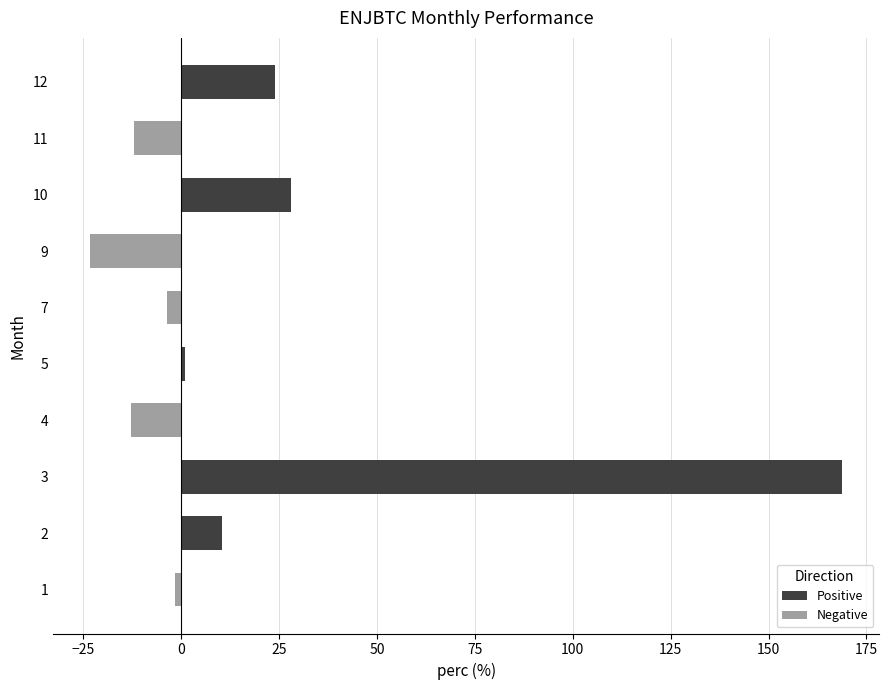

How many bars are there in total?

10